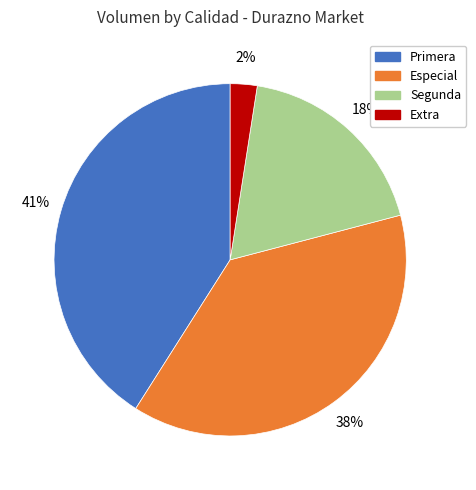

How many slices are in this pie chart?

4